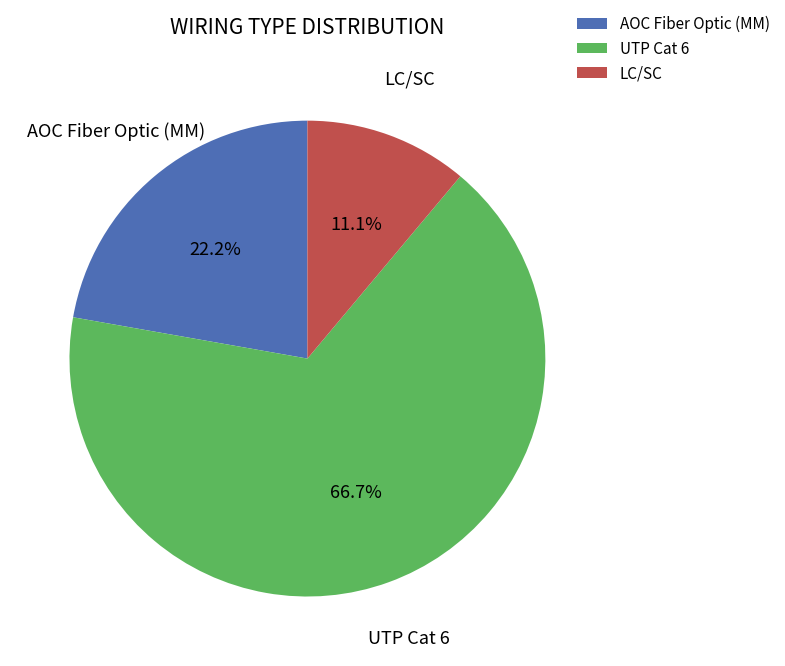

Which has a higher value, UTP Cat 6 or AOC Fiber Optic (MM)?

UTP Cat 6